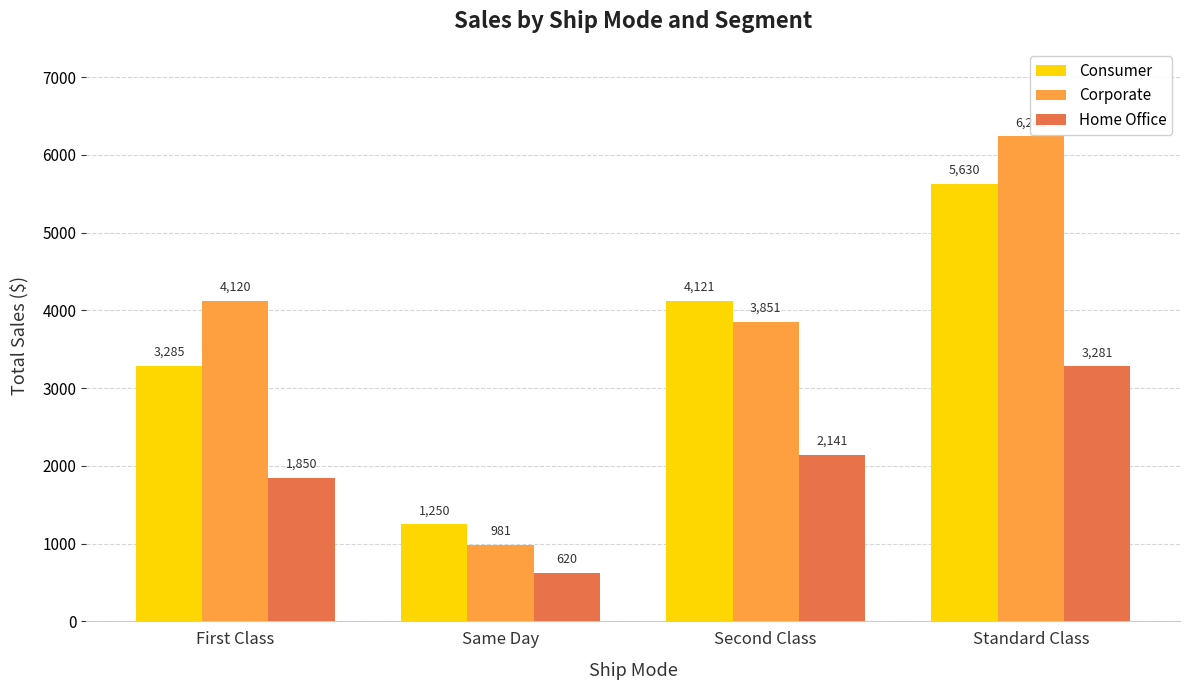

What is the difference between the highest and lowest values at Same Day?

630.0